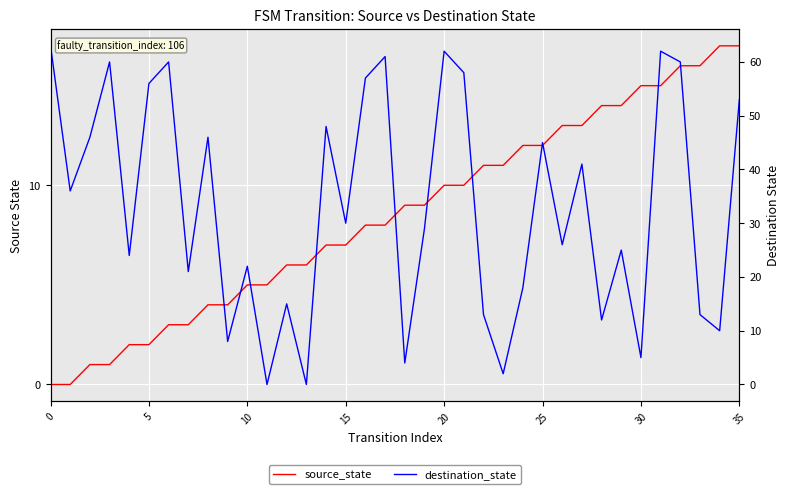

List the series in order of their peak value, highest first.

destination_state, source_state